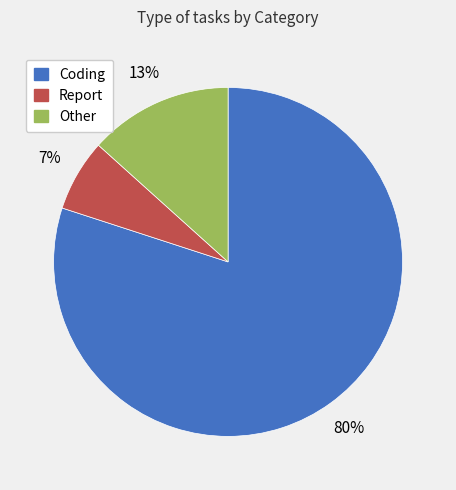

The Report slice represents 7% of the pie. True or false?

True